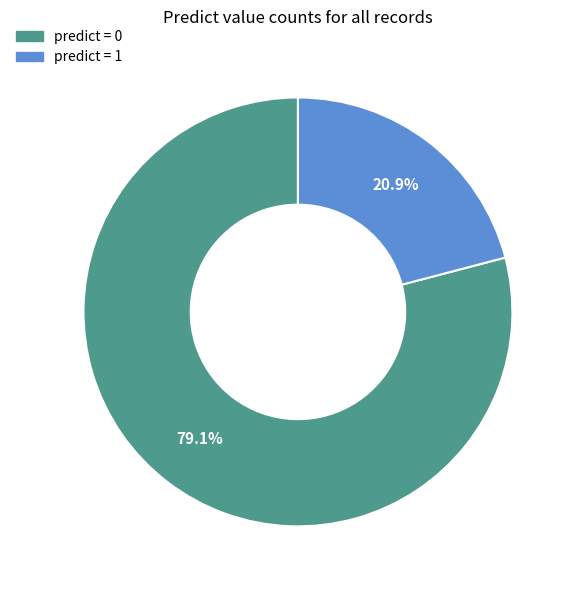

Is there a majority slice in this chart?

Yes